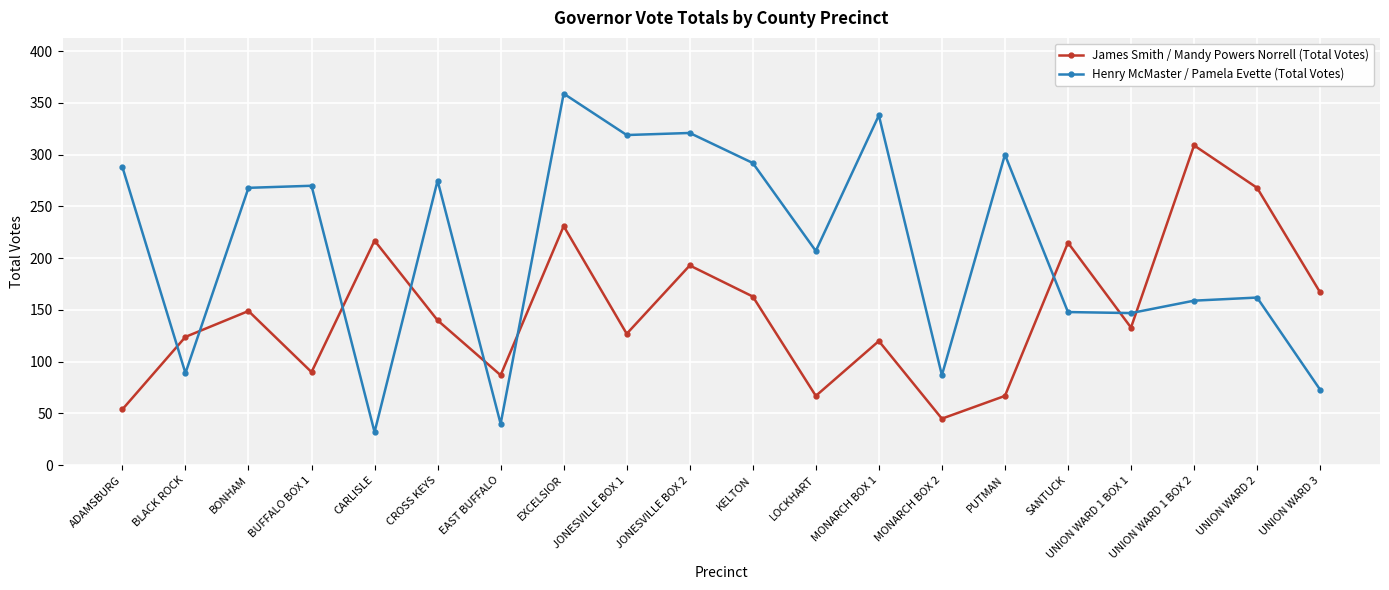

What is the smallest value displayed?

32